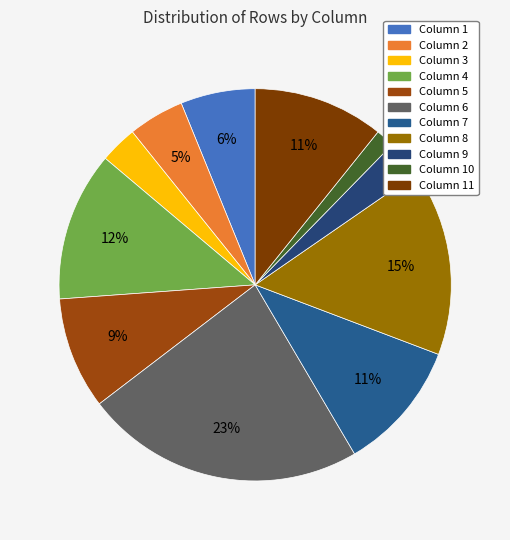

Is there any slice that represents more than half of the pie?

No